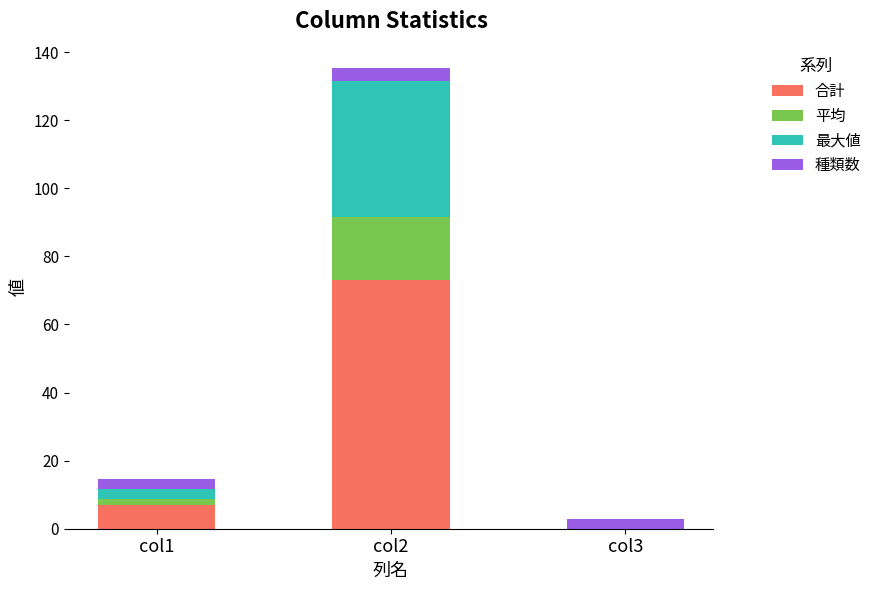

What is the sum of all 合計 values?

80.1